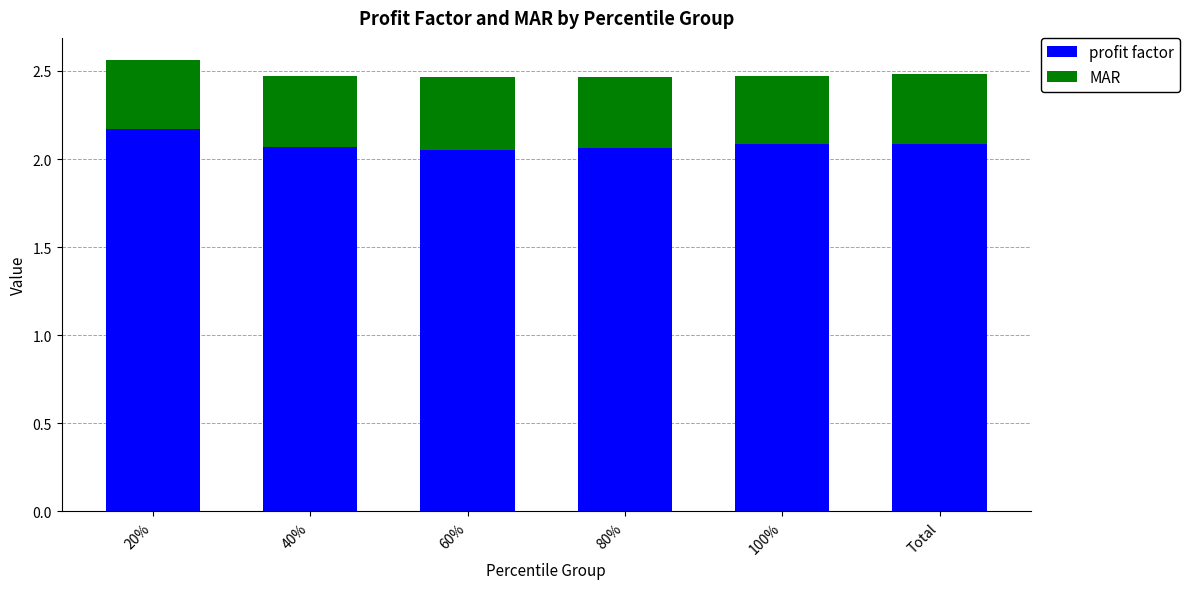

What is the sum of all profit factor values?

12.5